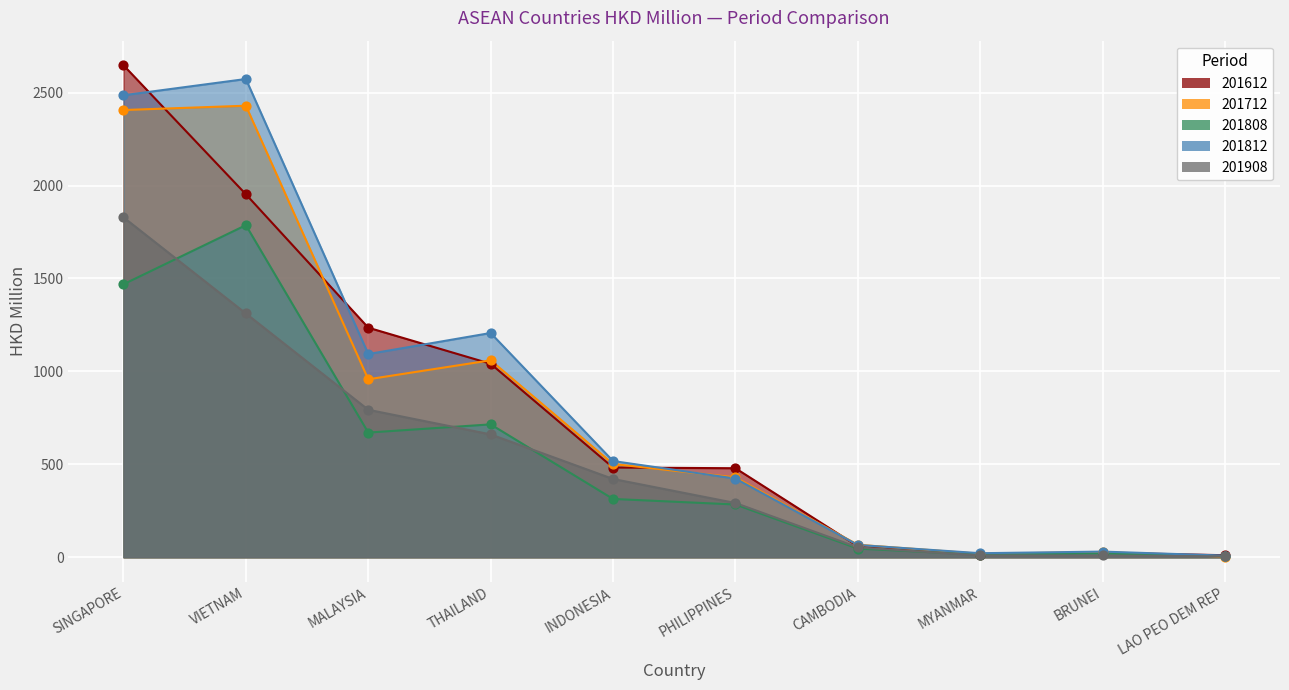

What are all the series names shown in the legend?

201612, 201712, 201808, 201812, 201908